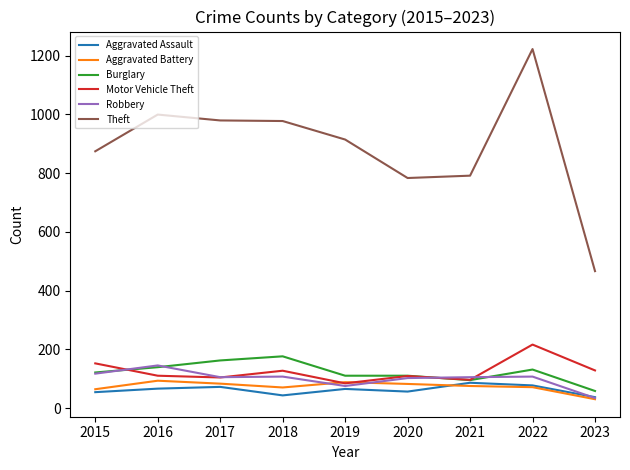

Which series has the widest spread of values?

Theft